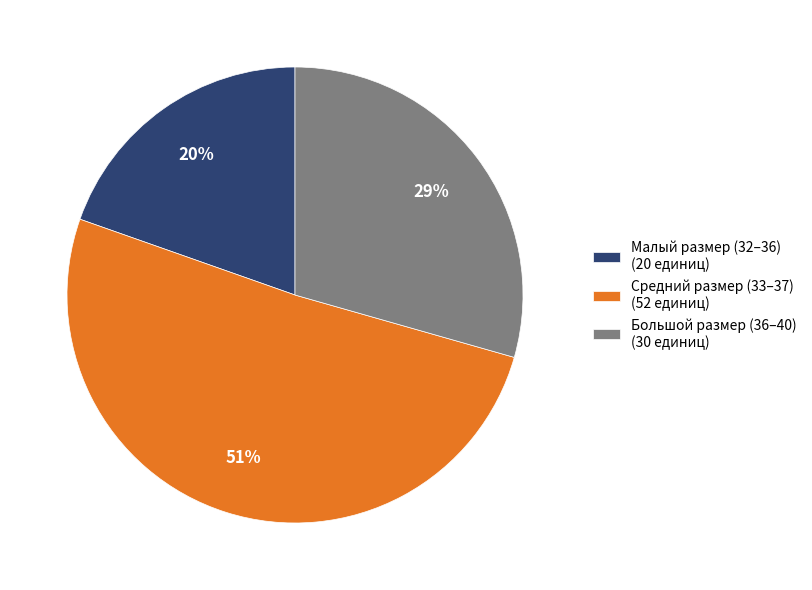

The Средний размер (33–37) (52 единиц) slice represents 51% of the pie. True or false?

True